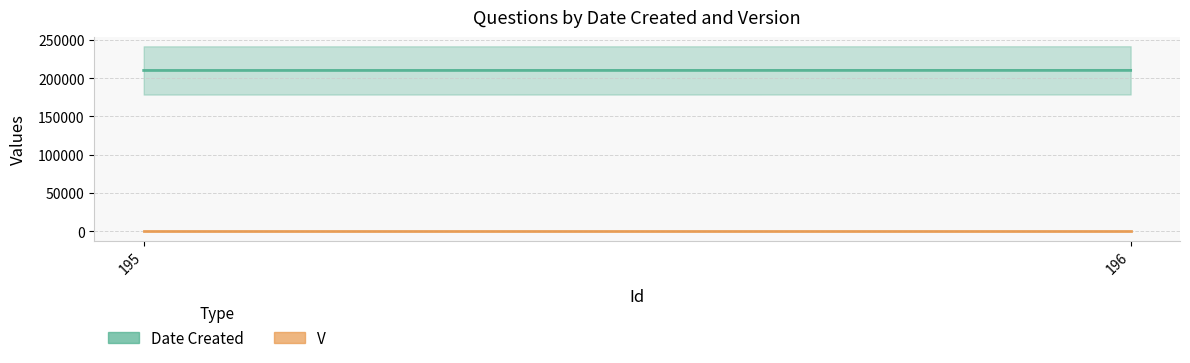

Which category has the highest value across all series?

196